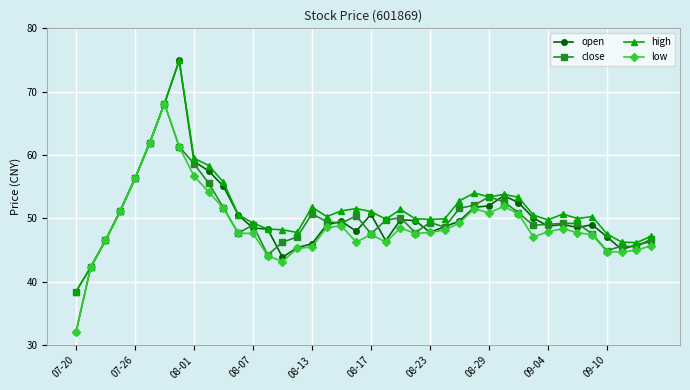

How many lines are shown in the chart?

4